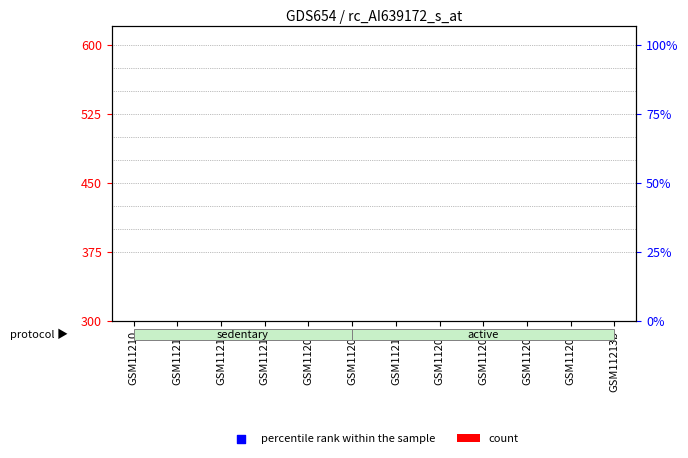

Is the value of count at GSM11213b greater than the value of percentile rank within the sample at GSM11215?

No